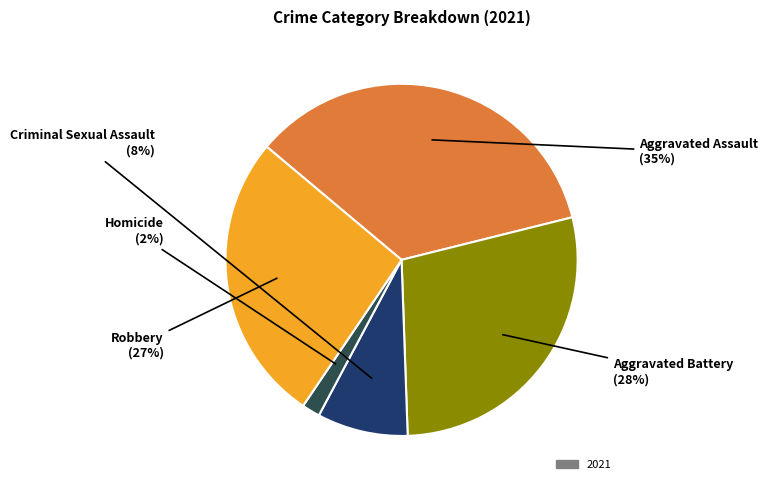

To the nearest percent, what is the difference between the largest and smallest slice percentages?

33%